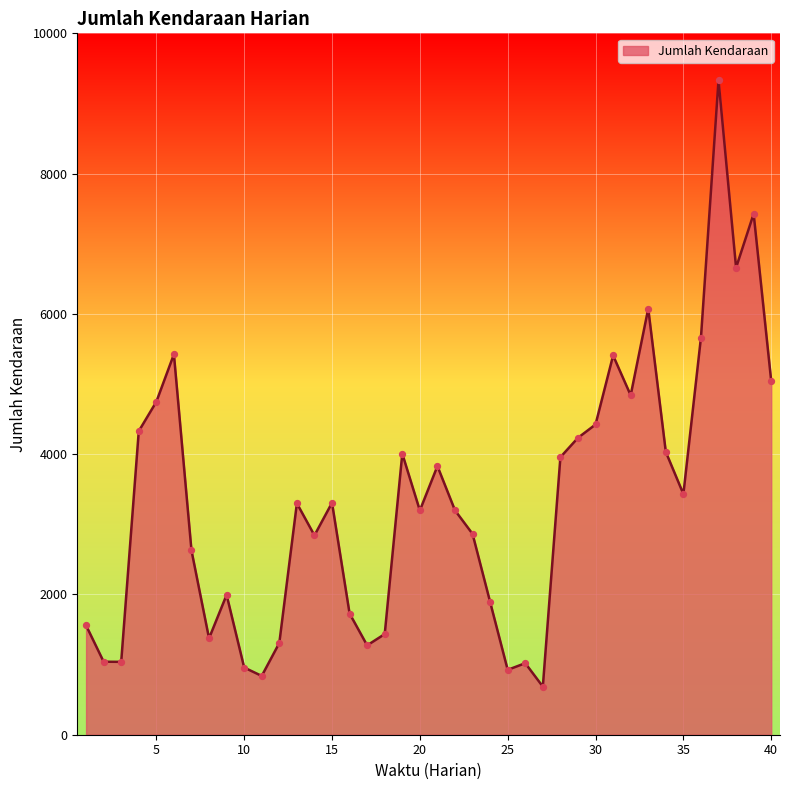

What is the greatest value displayed?

9331